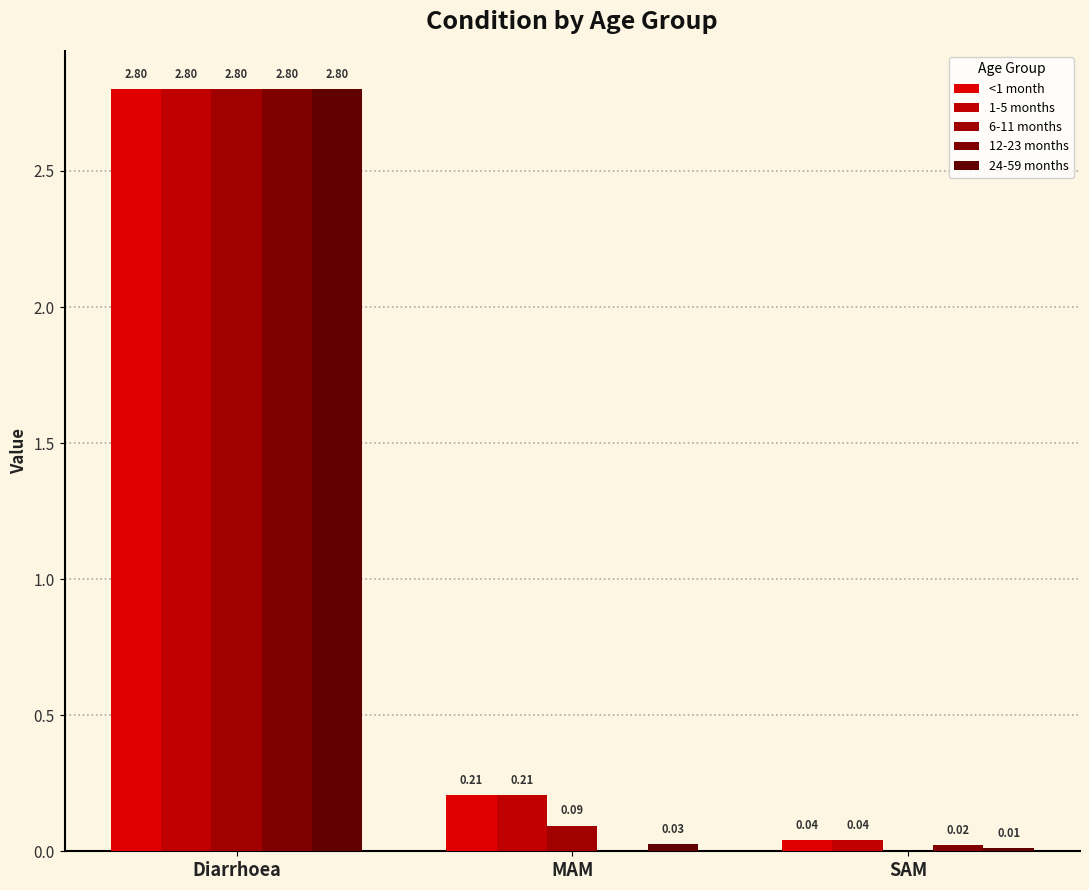

At which label does <1 month reach its peak?

Diarrhoea